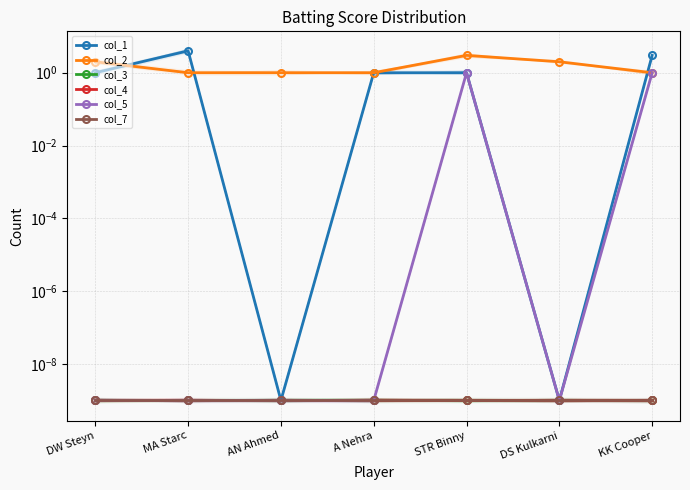

At which category is the sum across all series the highest?

MA Starc